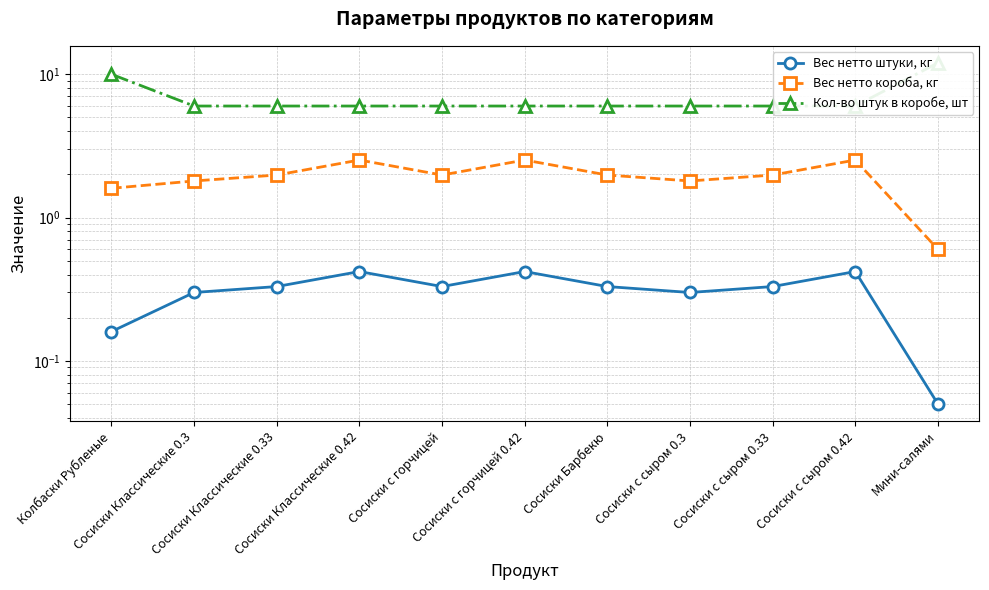

The value of Вес нетто штуки, кг at Колбаски Рубленые is 0.2. True or false?

True